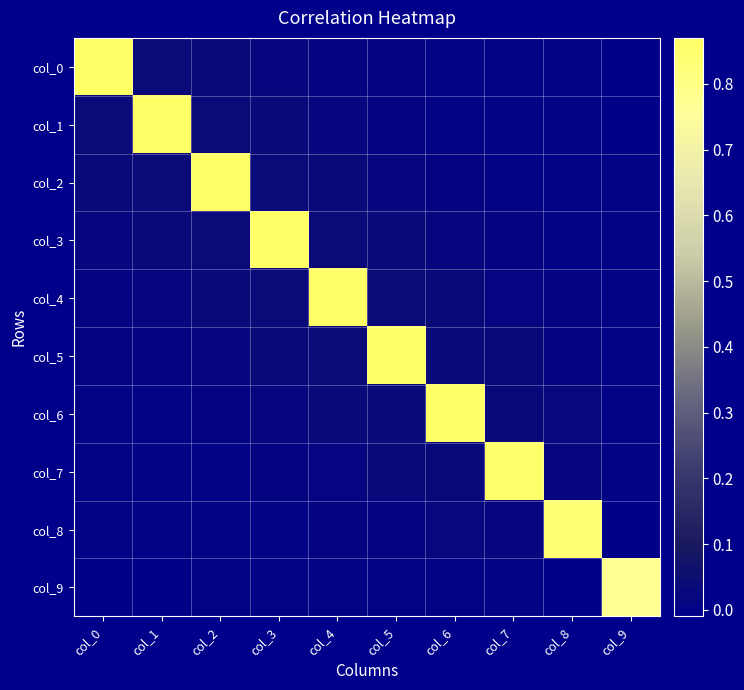

At col_5, list the series in order from smallest to largest.

col_9, col_0, col_1, col_8, col_2, col_7, col_3, col_6, col_4, col_5